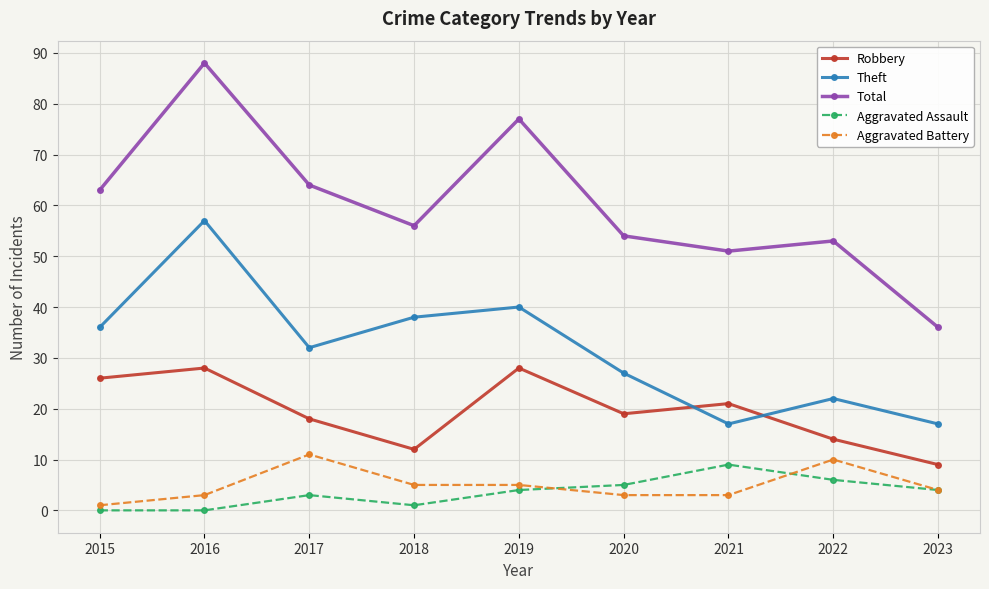

What is the difference between the highest and lowest values at 2021?

48